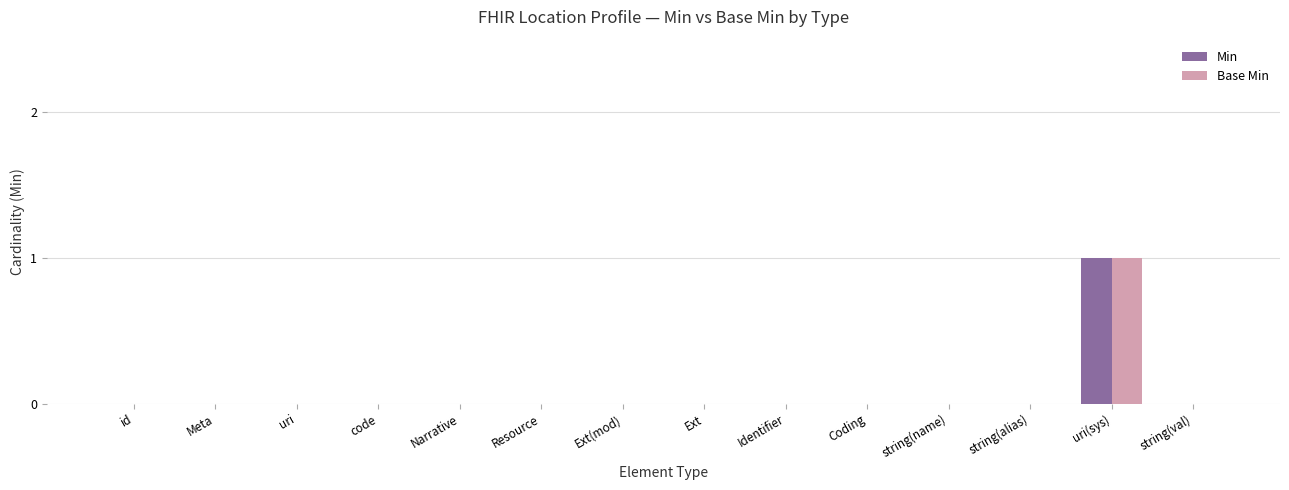

True or false: Base Min has a value of 0 at uri.

True